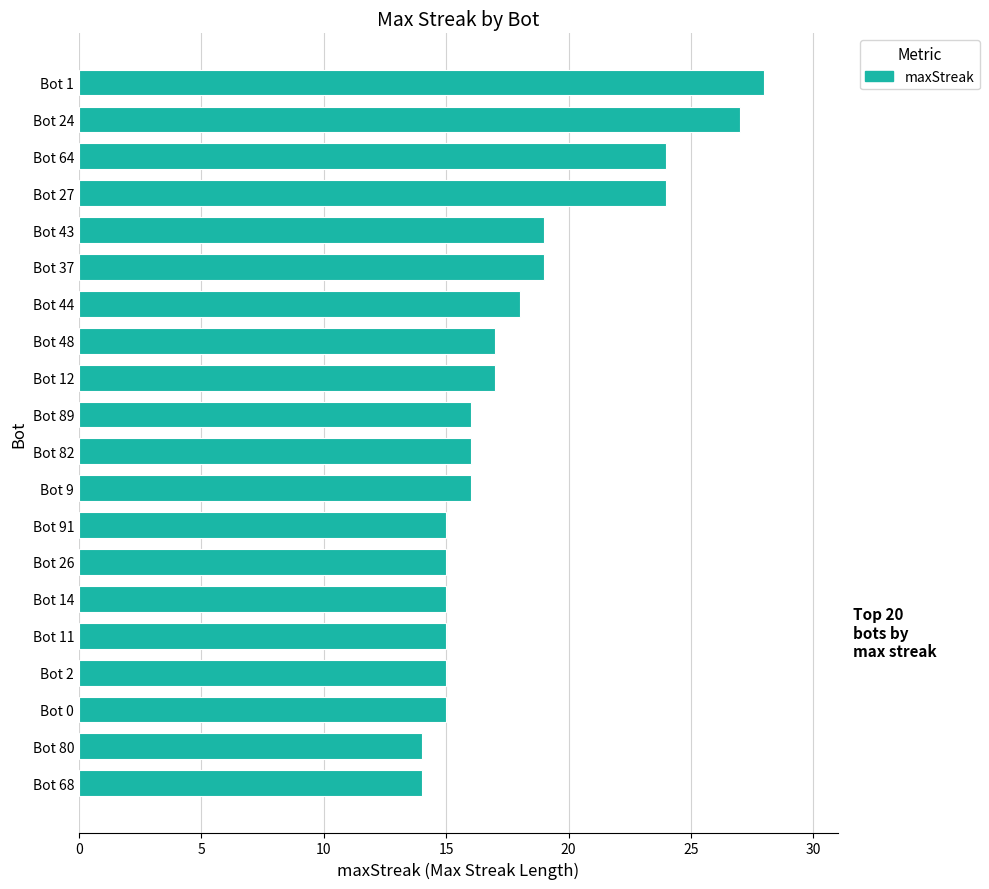

What is the sum of all values?

359